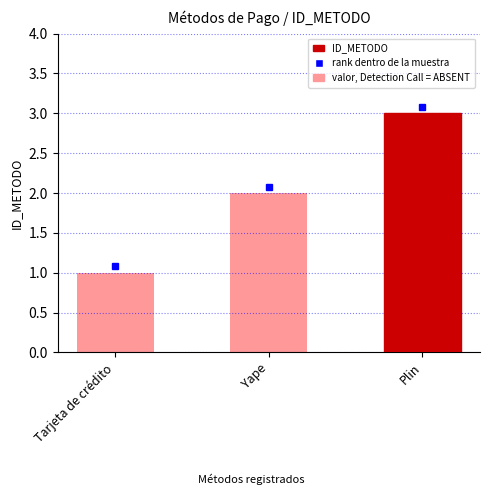

How many values are between 1 and 3?

3